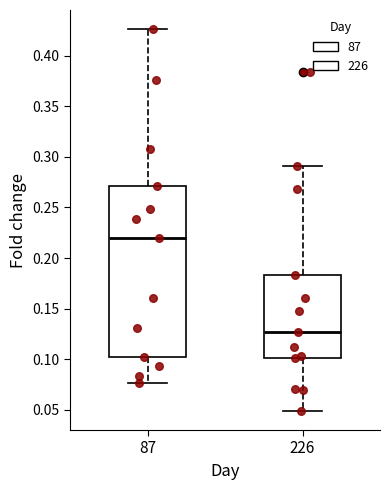

Where does the upper whisker of the box at x = 226 end on the y-axis? The values are not printed on the chart, so give them approximately, as read against the axis.

0.290